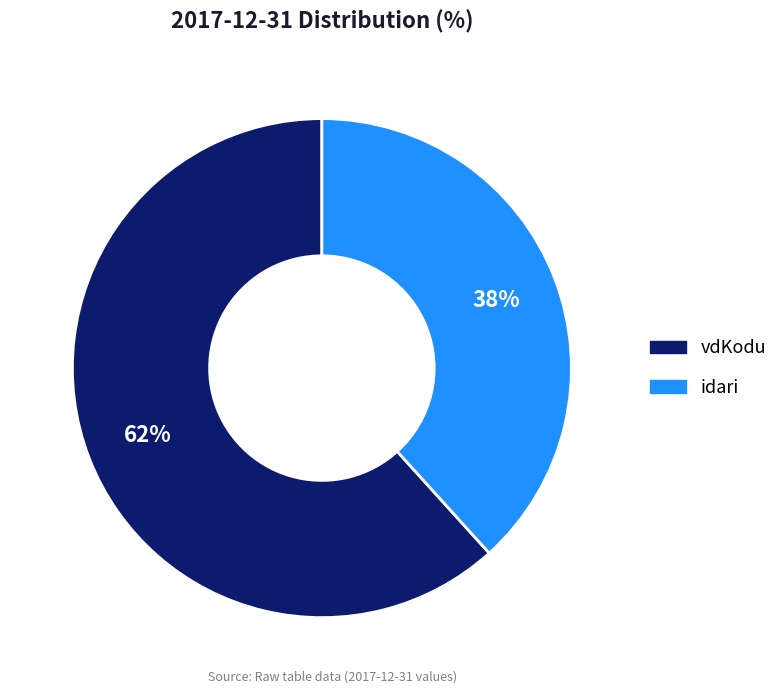

To the nearest percent, what portion does idari represent?

38%